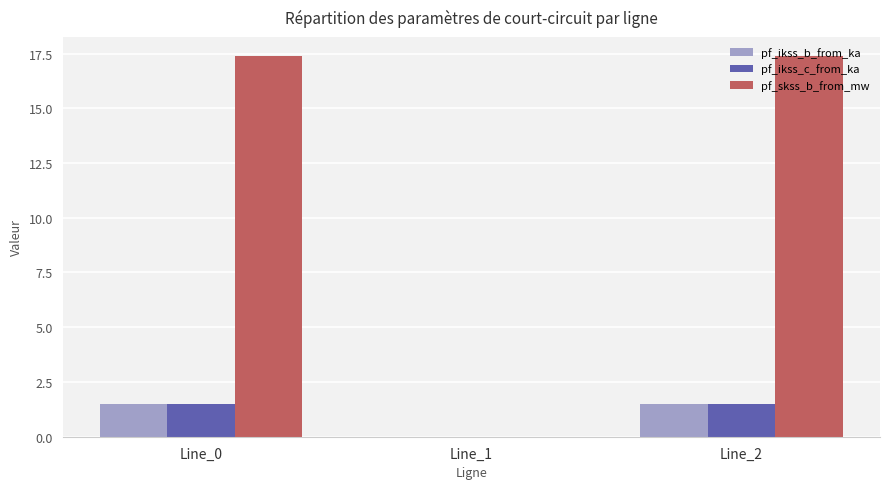

What is the total value across all series at Line_2?

20.4